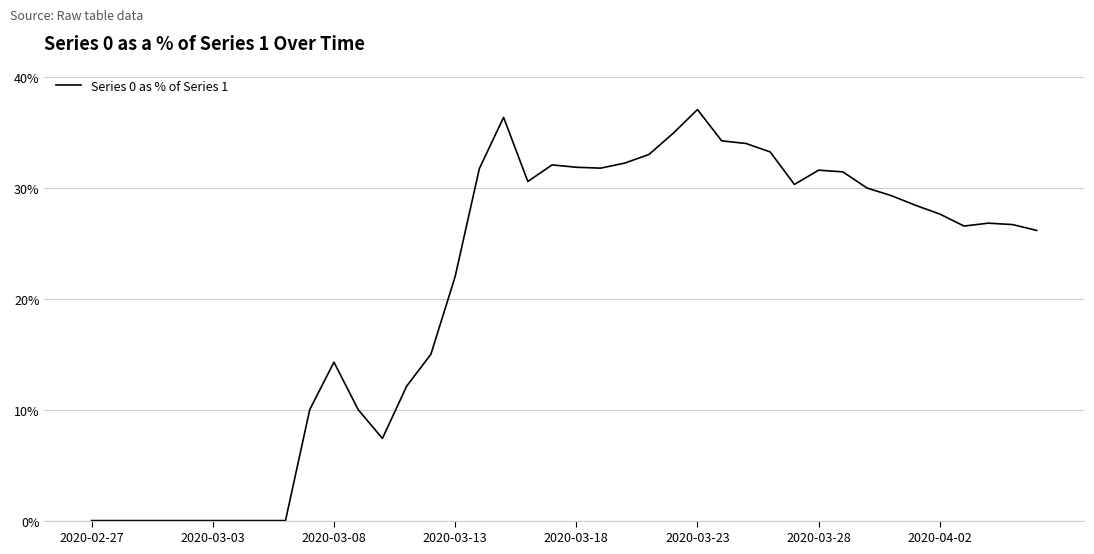

Reading left to right, transcribe all the data shown in this chart.

0.0	0.0	0.0	0.0	0.0	0.0	0.0	0.0	0.0	0.1	0.1	0.1	0.1	0.1	0.1	0.2	0.3	0.4	0.3	0.3	0.3	0.3	0.3	0.3	0.3	0.4	0.3	0.3	0.3	0.3	0.3	0.3	0.3	0.3	0.3	0.3	0.3	0.3	0.3	0.3